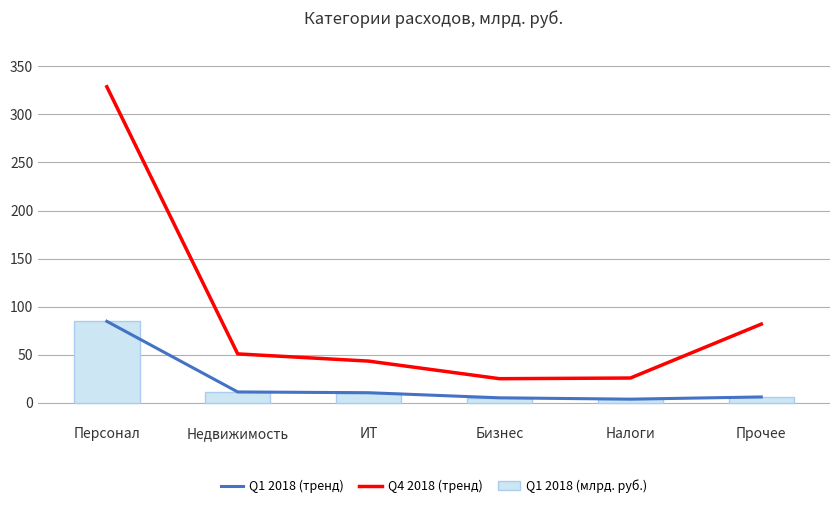

The value of Q4 2018 (тренд) at ИТ is 43.3. True or false?

True